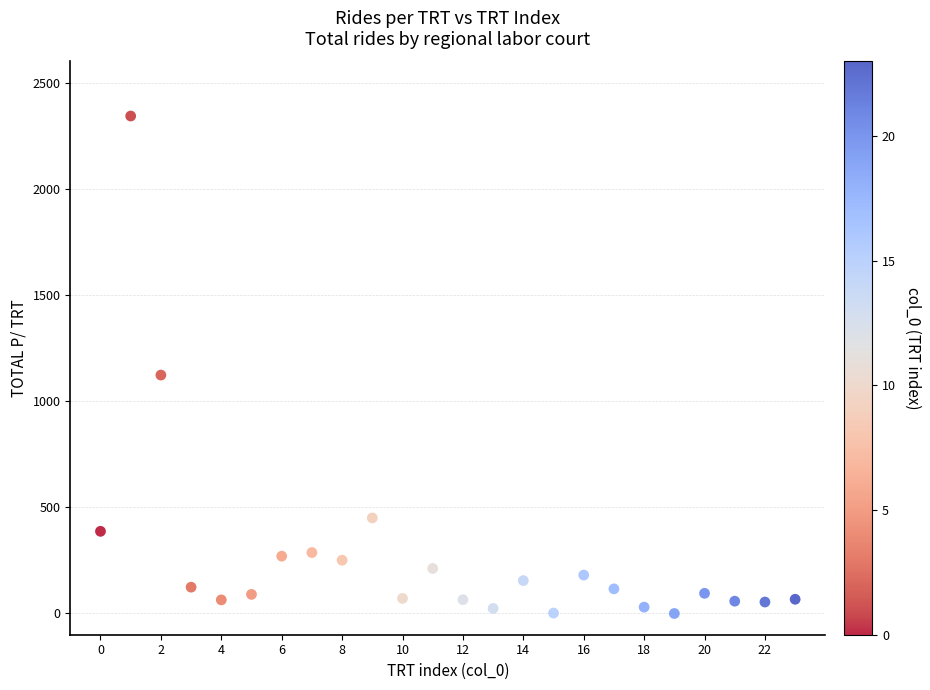

What Y value in the scatter plot is closest to 1171?

1123